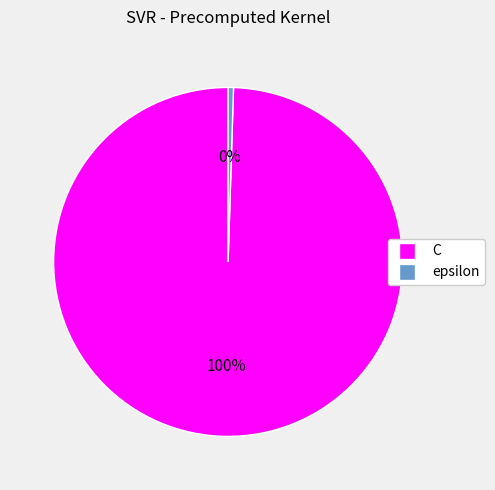

How many slices are in this pie chart?

2